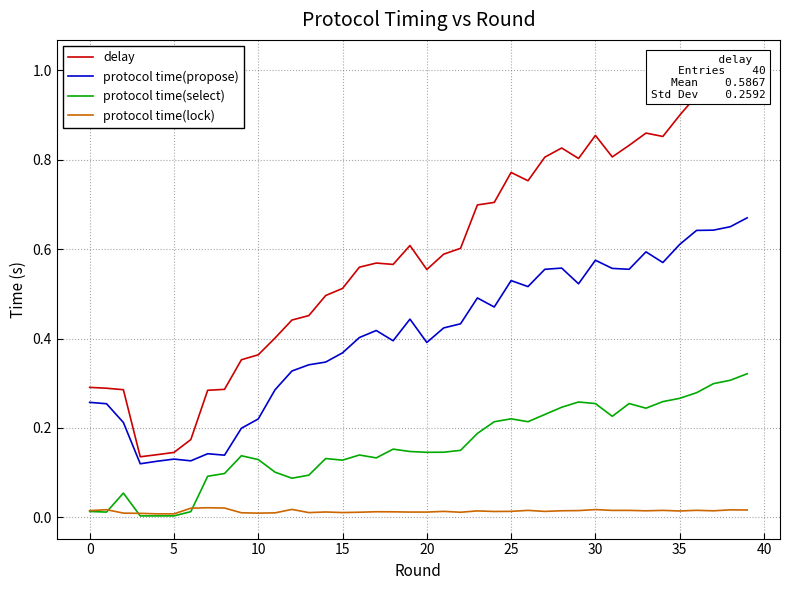

True or false: protocol time(propose) and protocol time(lock) cross at least once.

False